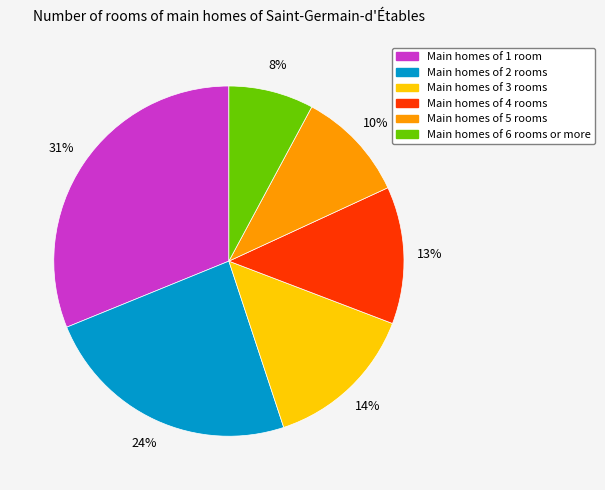

To the nearest percent, what is the difference between the largest and smallest slice percentages?

23%